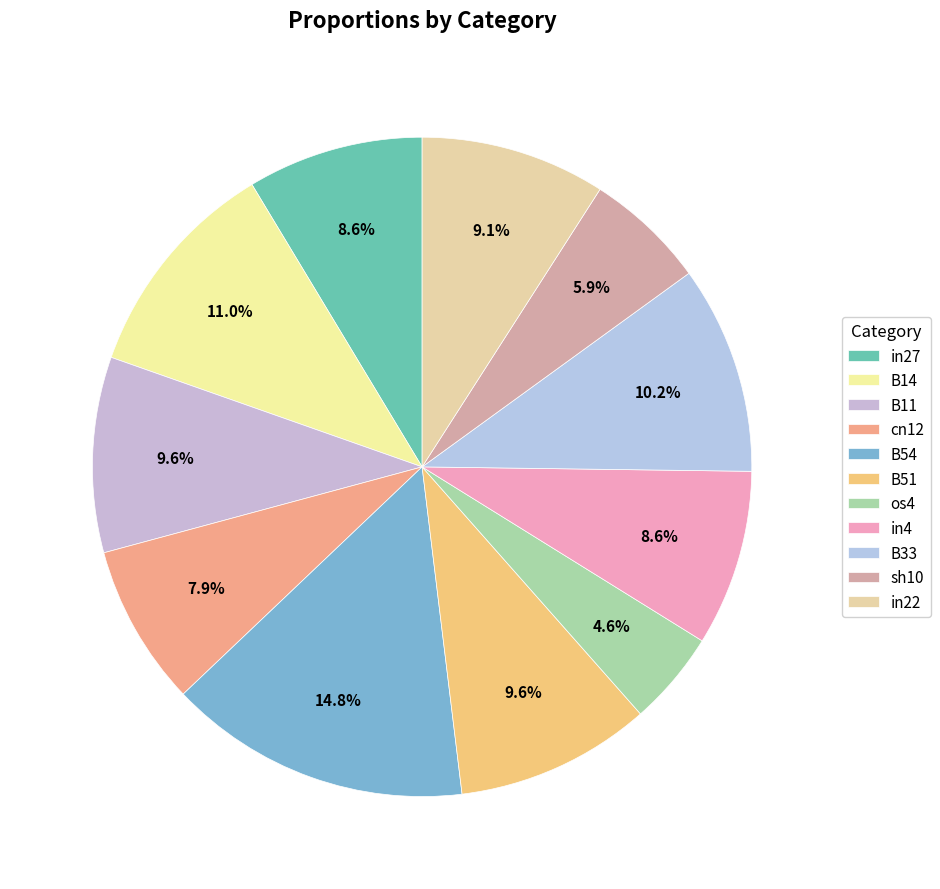

What is the total percentage of os4 and B33?

14.8%